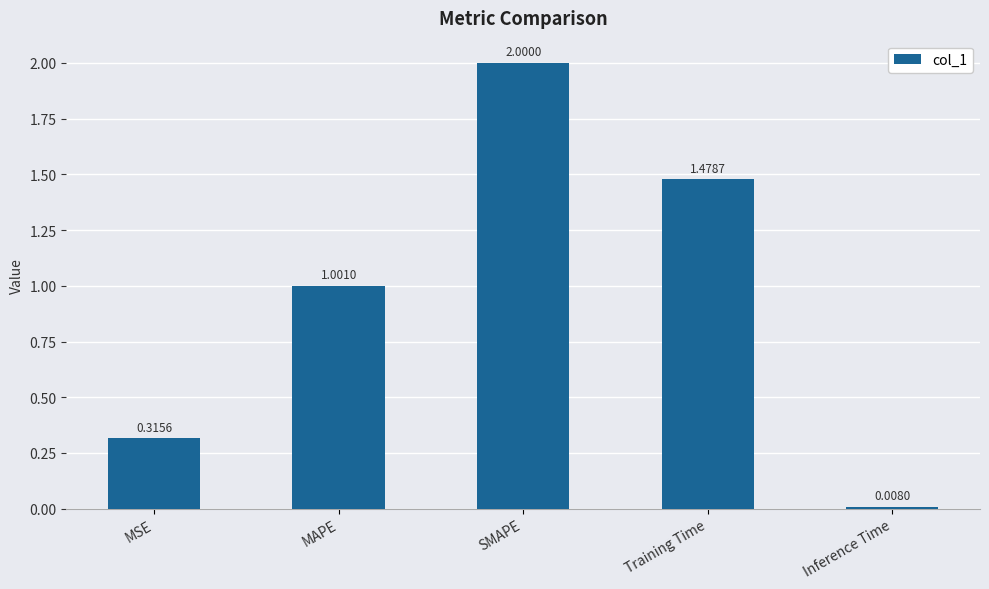

Count the number of values greater than 1.

3